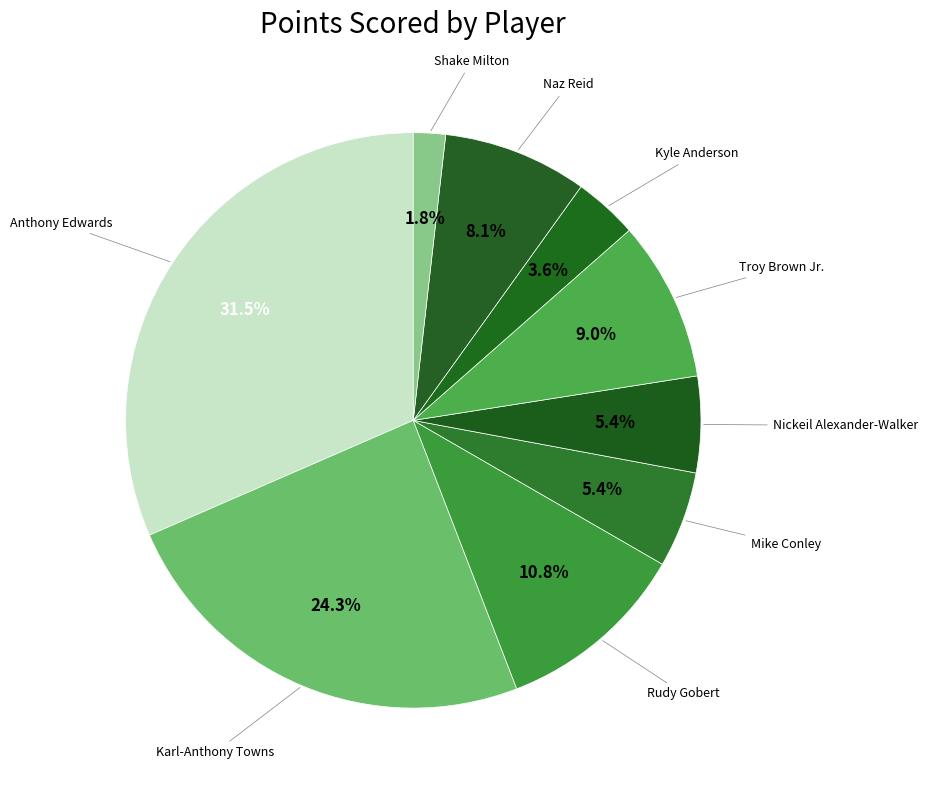

What is the smallest slice in the pie chart?

Shake Milton